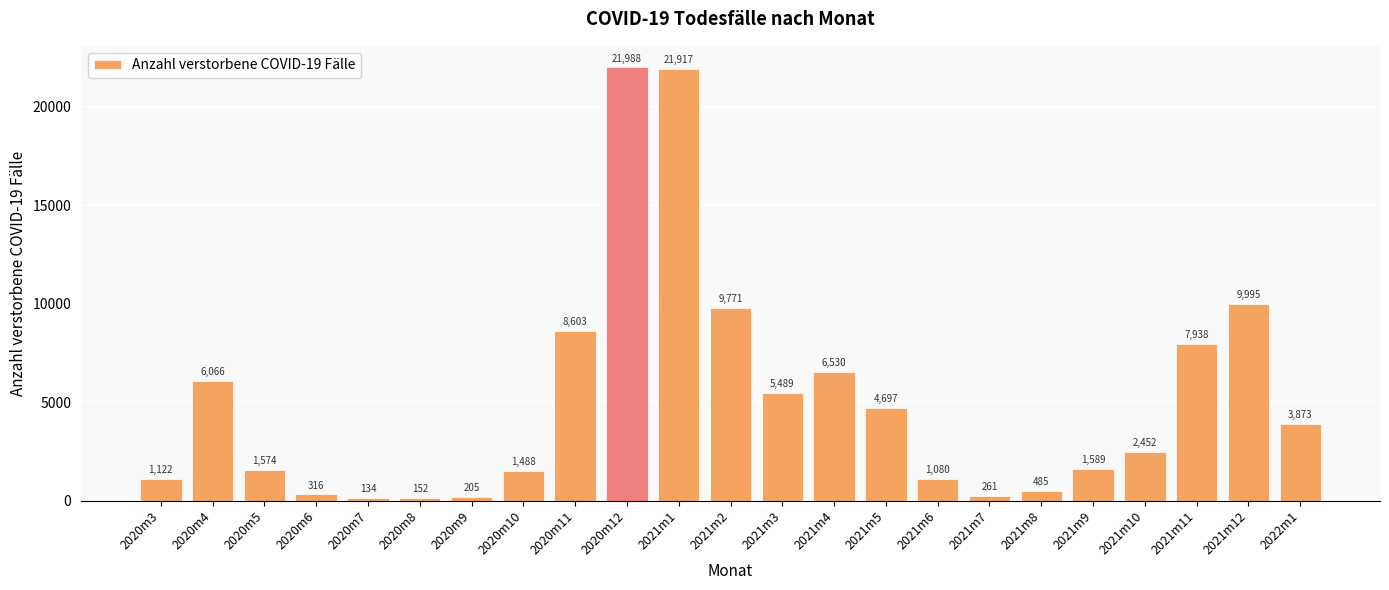

Which label corresponds to the smallest value in the chart?

2020m7